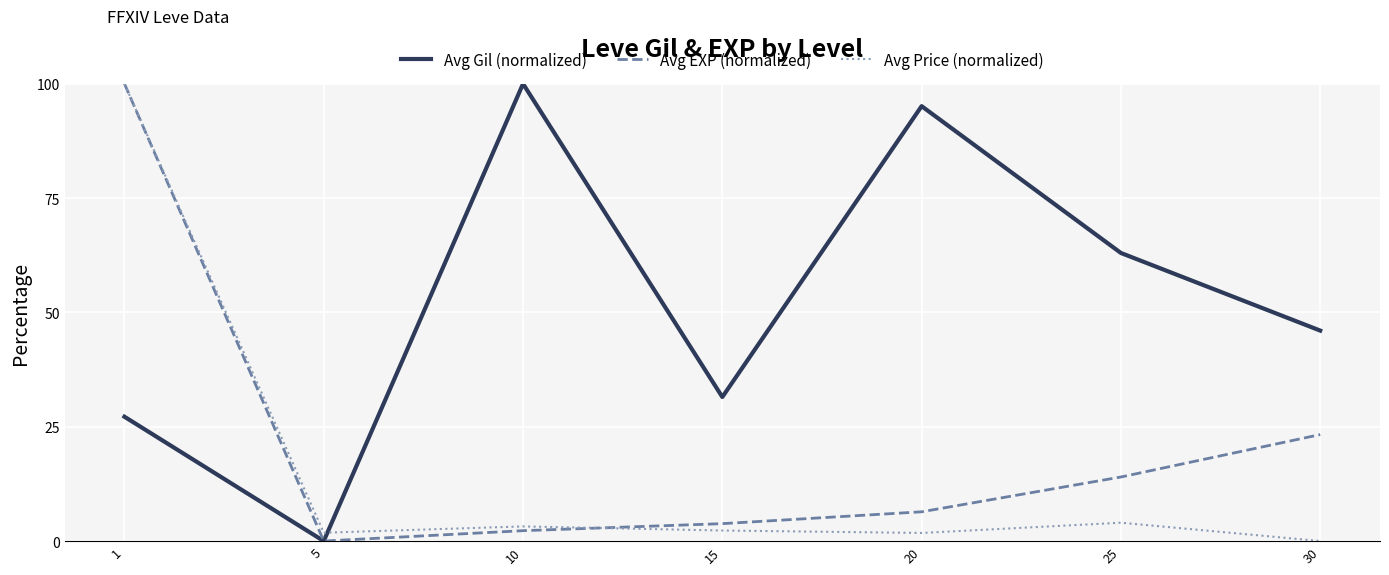

True or false: Avg Price (normalized) and Avg Gil (normalized) cross at least once.

True